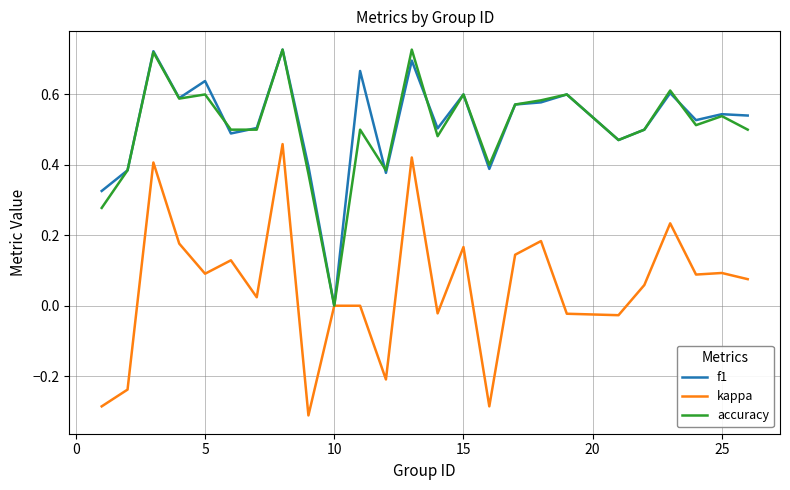

How many lines are shown in the chart?

3